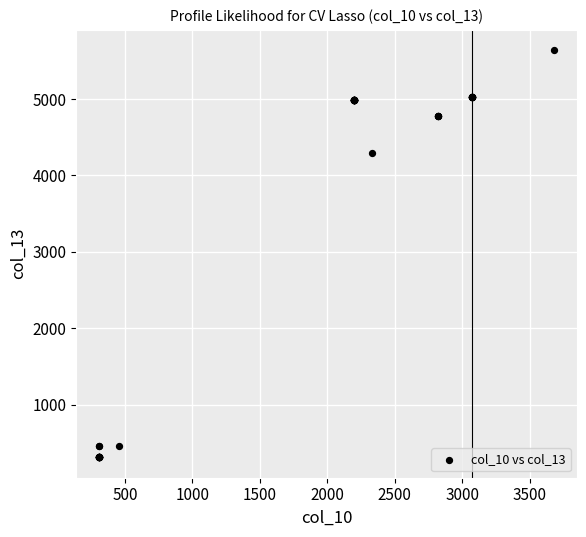

What Y value in the scatter plot is closest to 2973?

4290.0